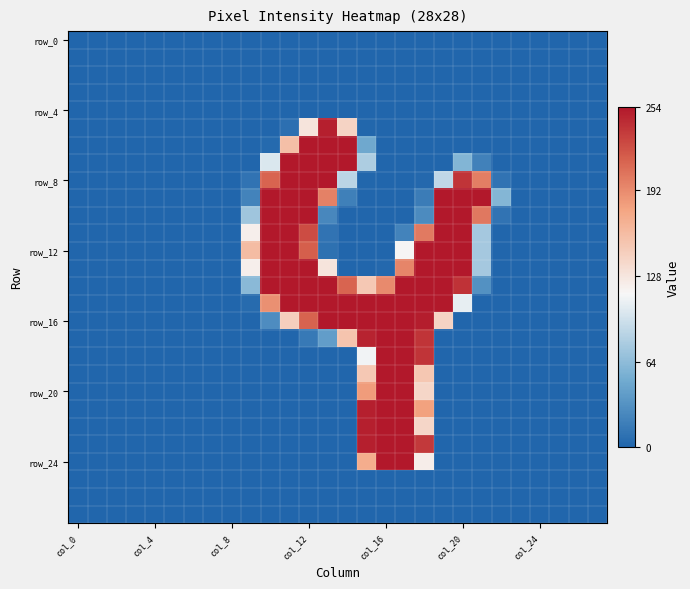

At which category does the chart reach its minimum across all series?

col_0